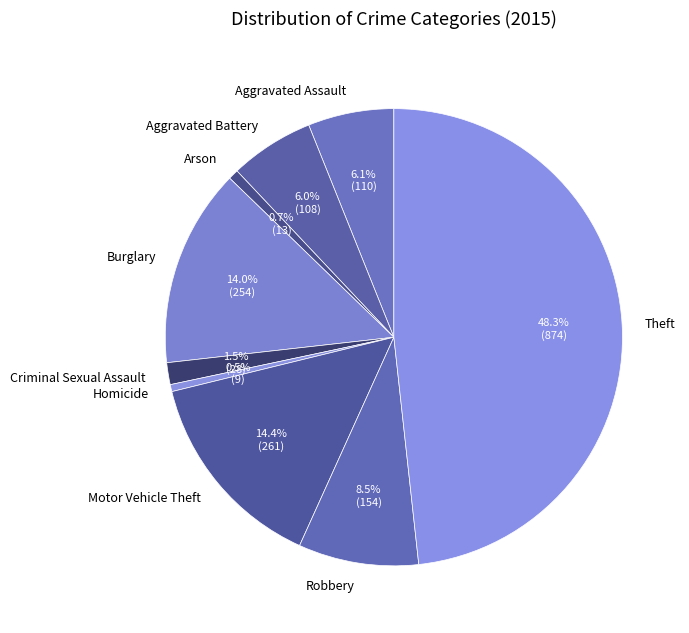

To the nearest percent, what is the average slice percentage?

11%